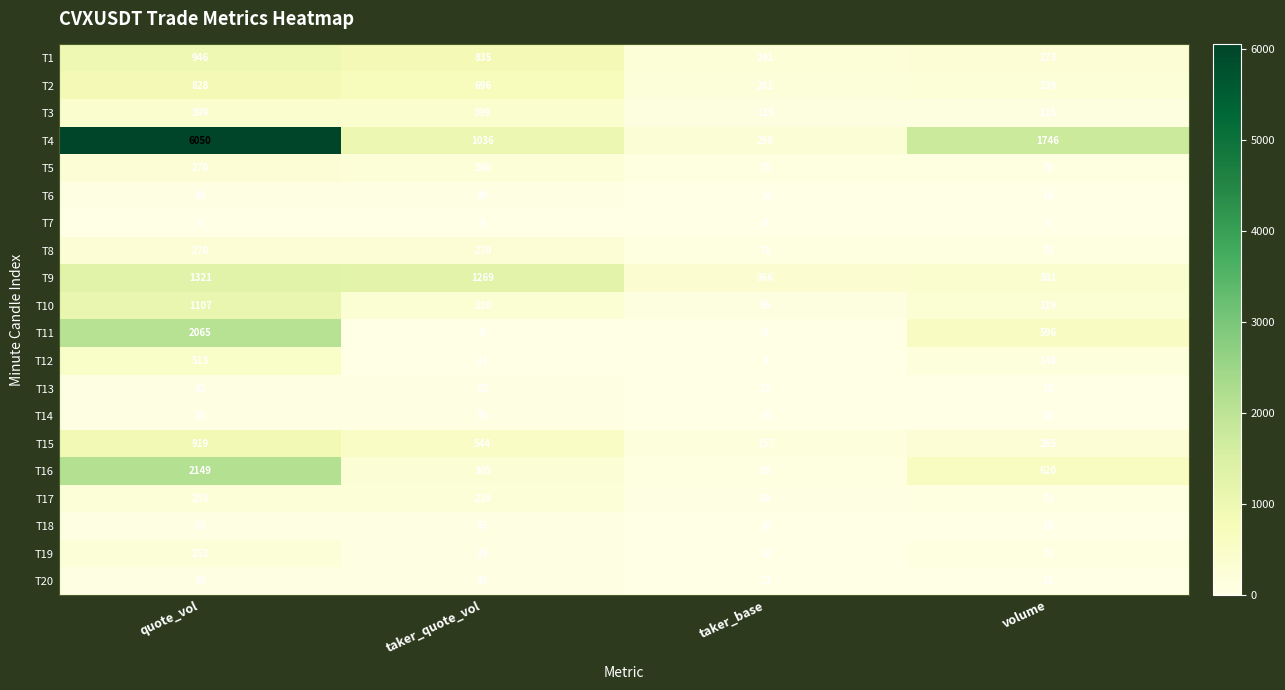

The value of T18 at taker_base is 16. True or false?

True